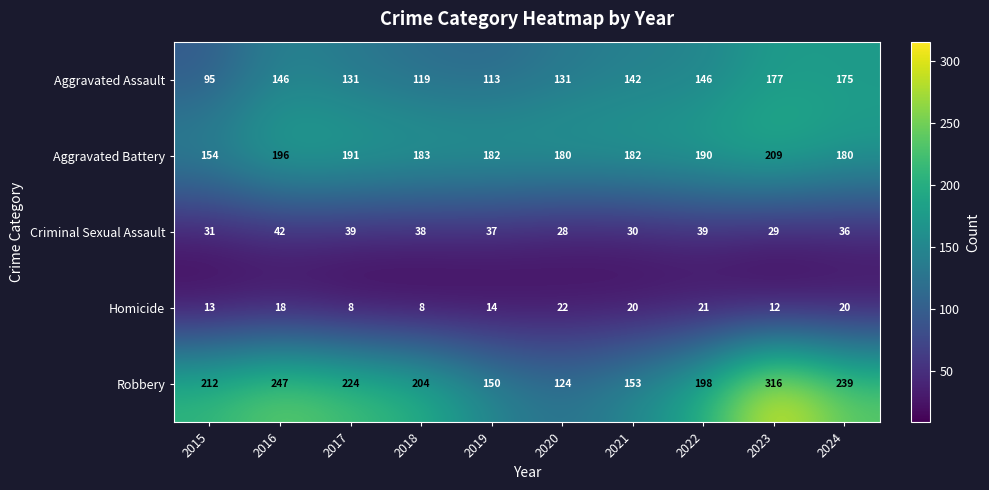

At which category is the sum across all series the highest?

2023